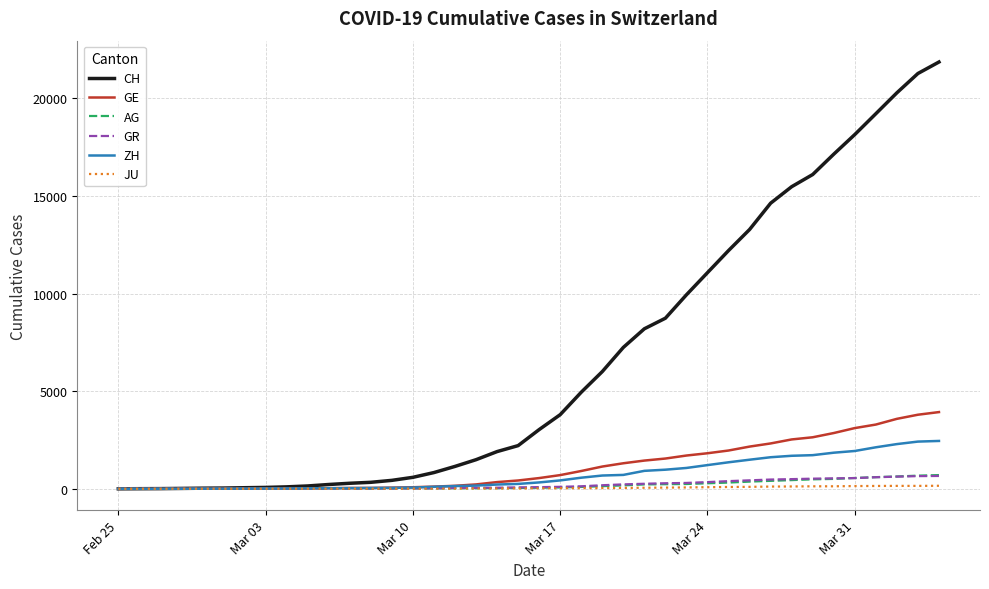

Which series has the largest range (max minus min)?

CH